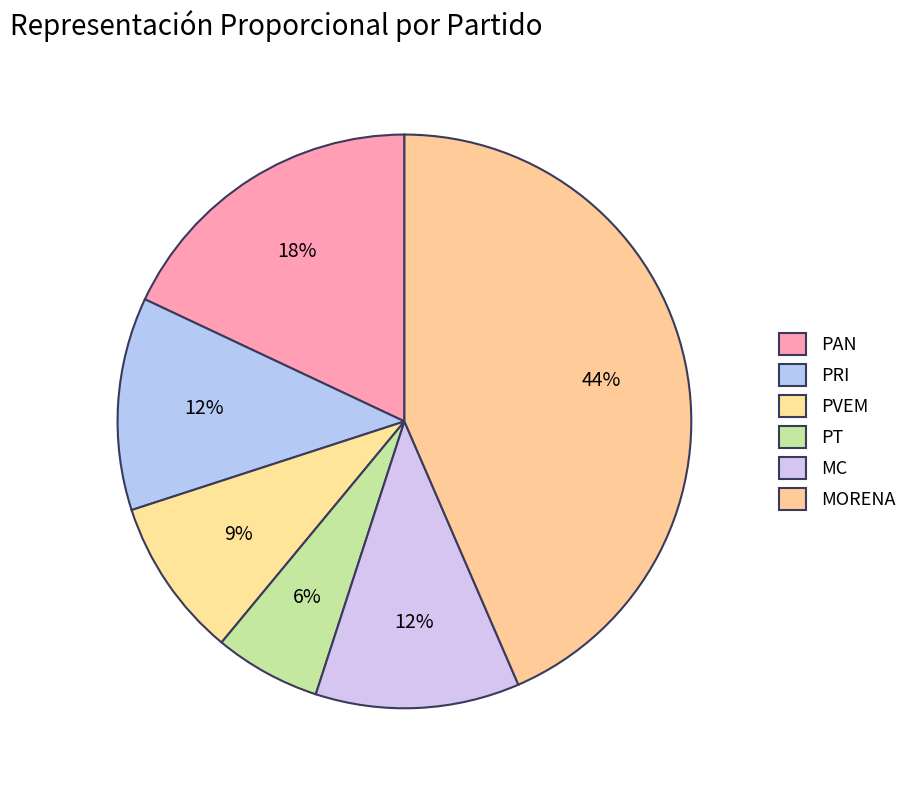

To the nearest percent, what is the difference between the PAN and PVEM slice percentages?

9%